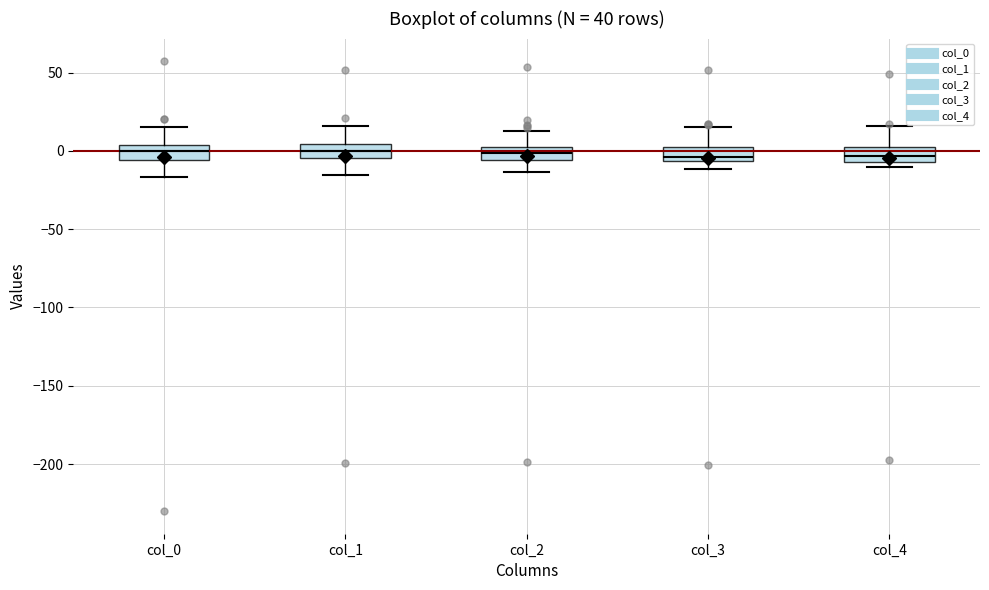

Reading left to right, read every box against the y-axis: the position of its median line, the range the box covers, and the ends of its whiskers. The values are not printed on the chart, so give them approximately, as read against the axis.

col_0: median 0, box -5 to 5, whiskers -15 to 15
col_1: median 0, box -5 to 5, whiskers -15 to 15
col_2: median 0 (inside the box), box -5 to 0, whiskers -15 to 15
col_3: median -5 (just above the box's lower edge), box -5 to 0, whiskers -10 to 15
col_4: median -5 (inside the box), box -5 to 0, whiskers -10 to 15